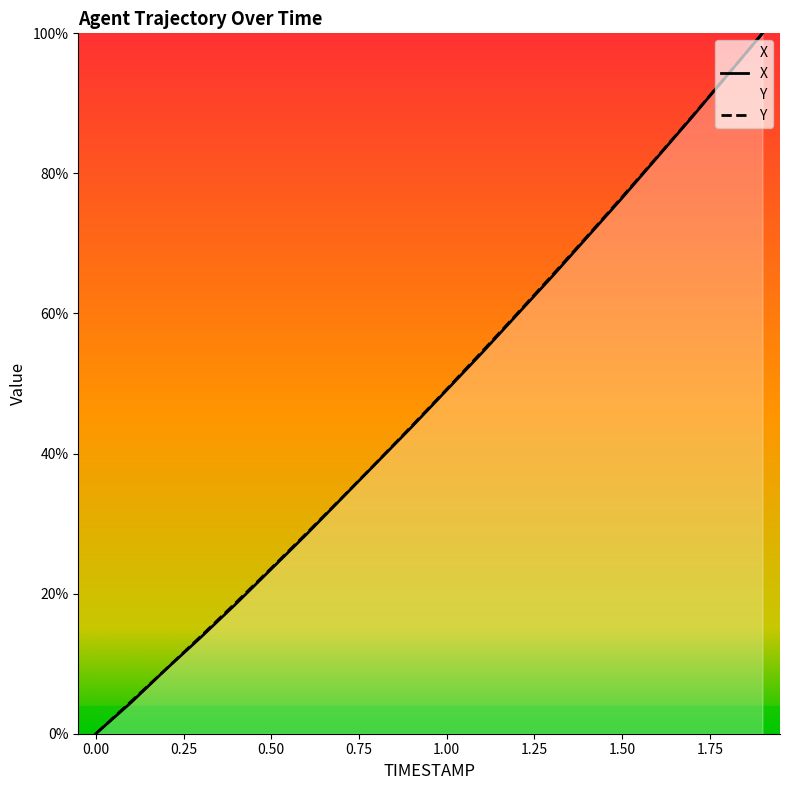

How many values in the X series are below 49?

10